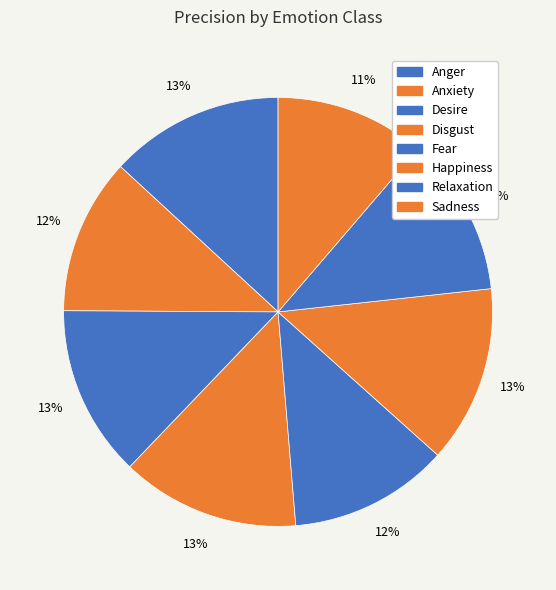

True or false: Relaxation accounts for 12% of the total.

True